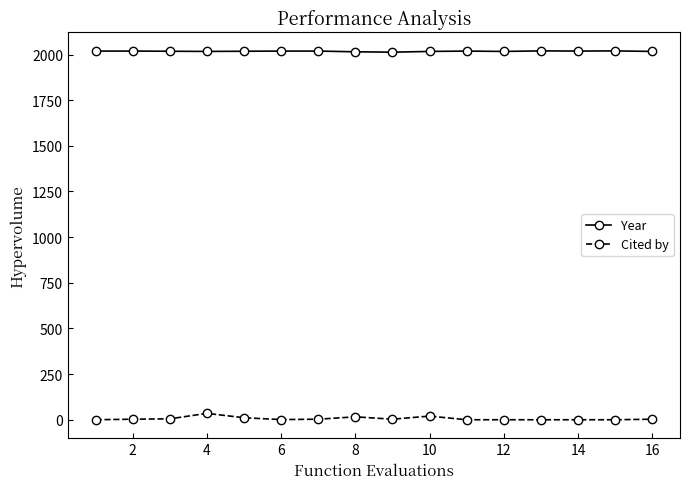

True or false: Year has more than 0 points higher than both neighbors.

True